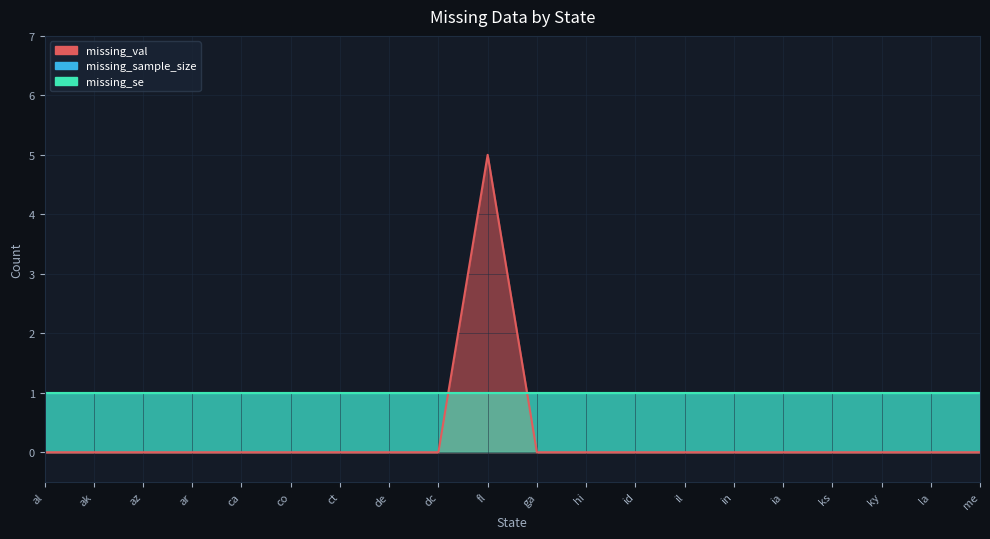

At which label does missing_sample_size reach its minimum?

al